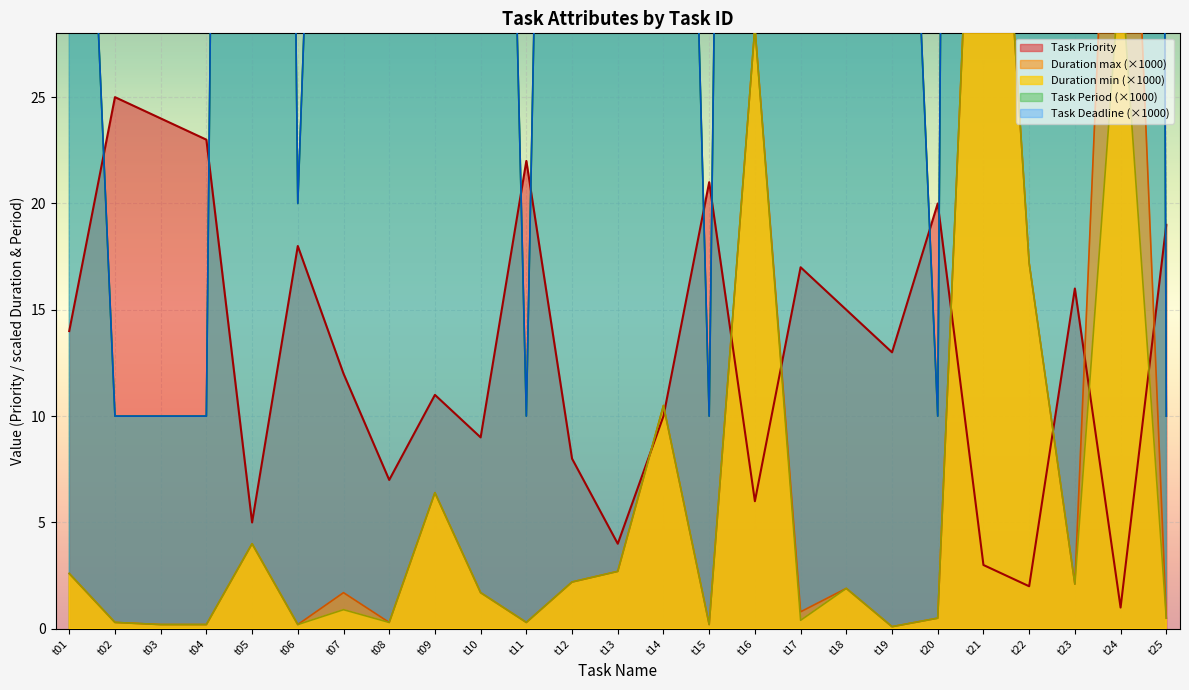

Where does the Duration max series first go above 1?

t01